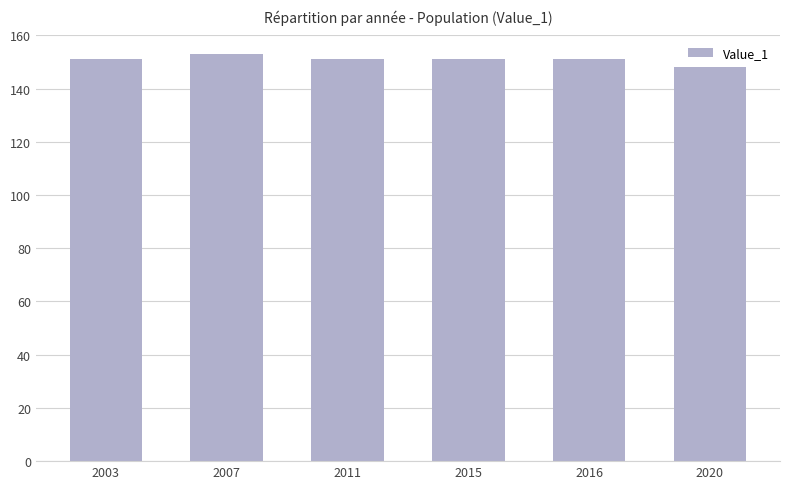

Between 2011 and 2020, which is larger?

2011